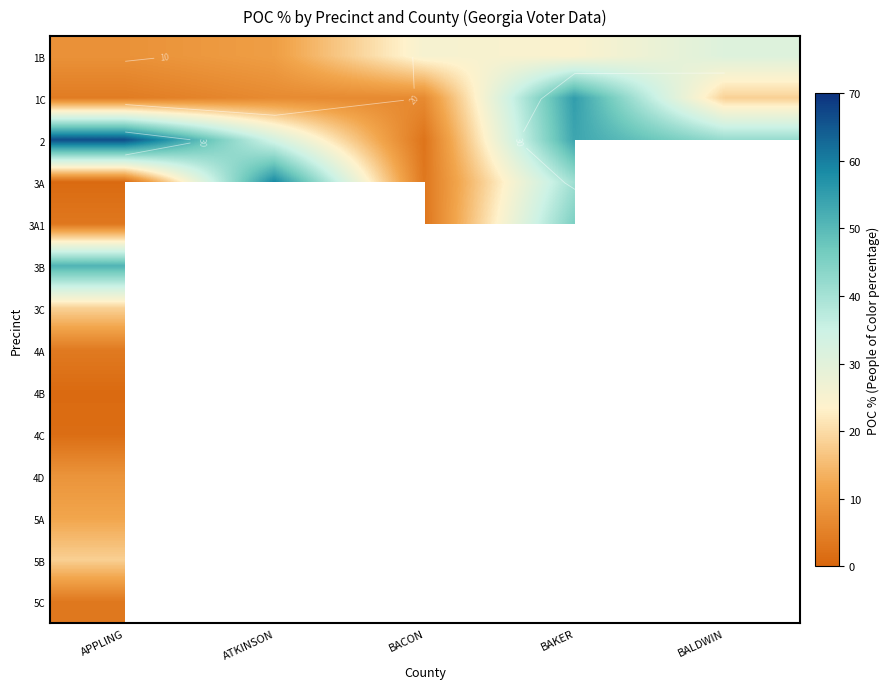

At how many categories does at least one series exceed 33?

4